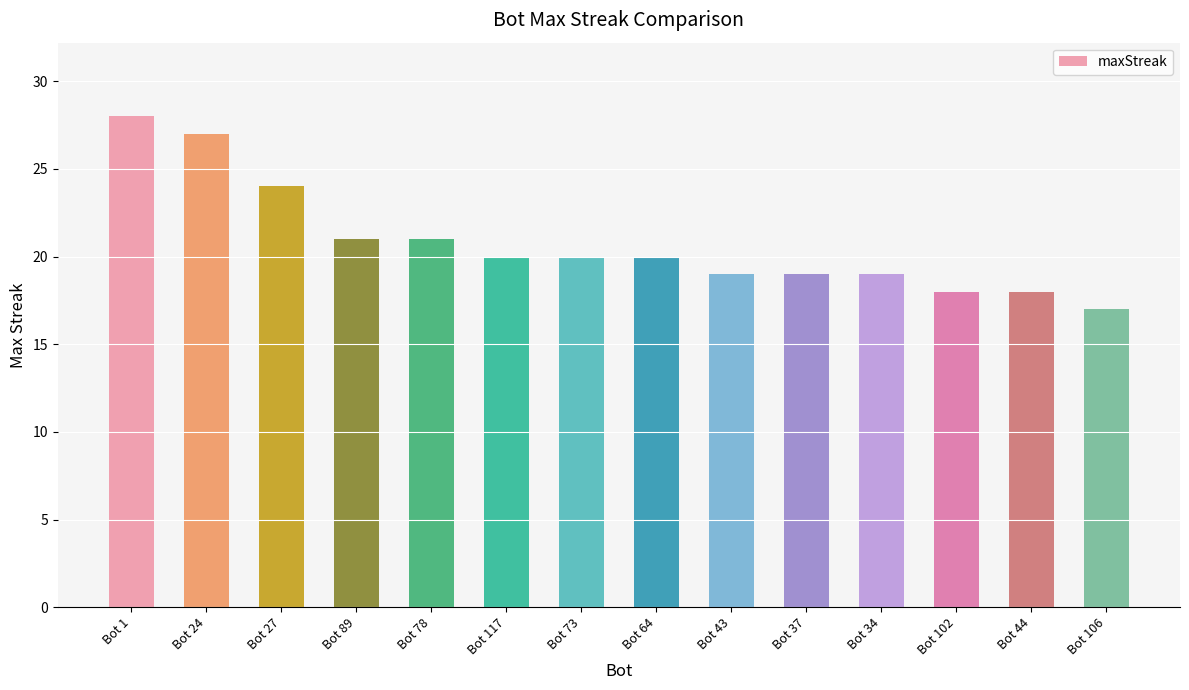

What value does the data have at Bot 1, to the nearest 5?

30